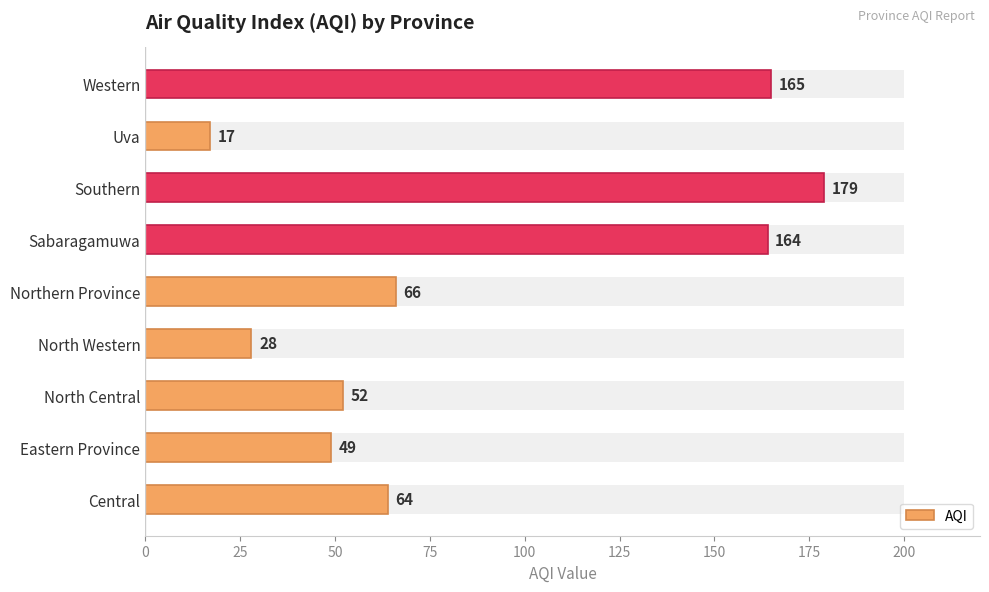

What is the sum of all values?

784